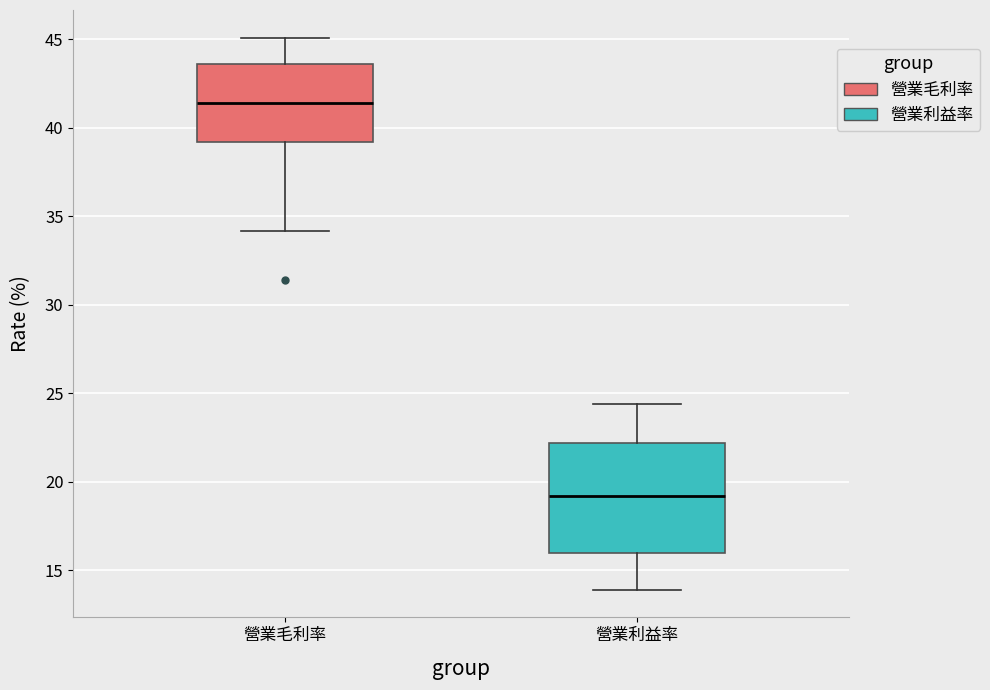

Which box's median line is the lowest?

營業利益率